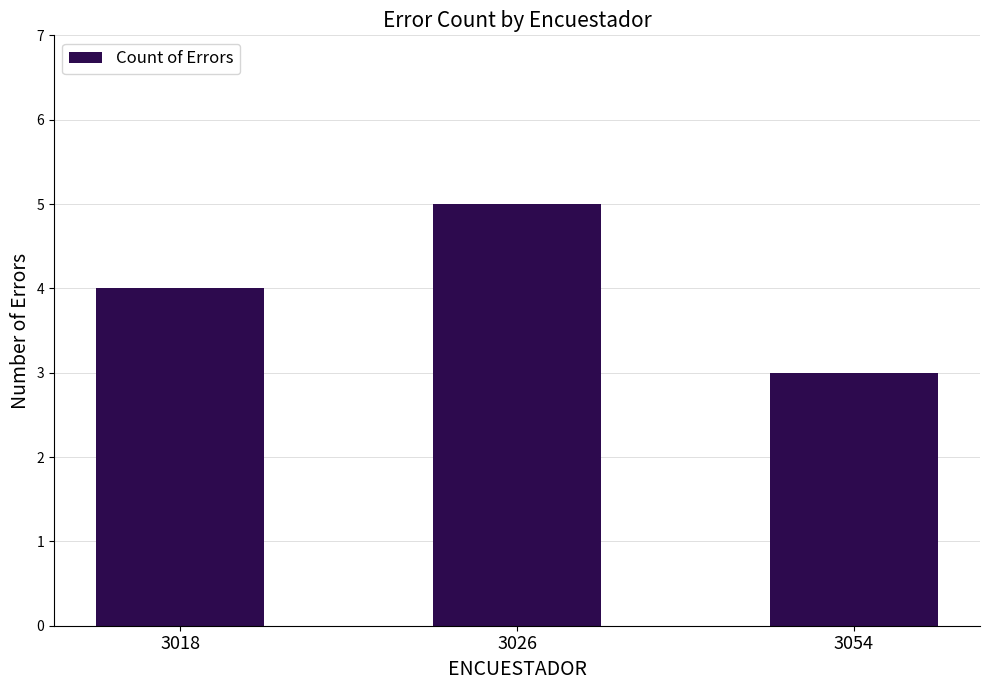

List the labels in order of value, largest first.

3026, 3018, 3054